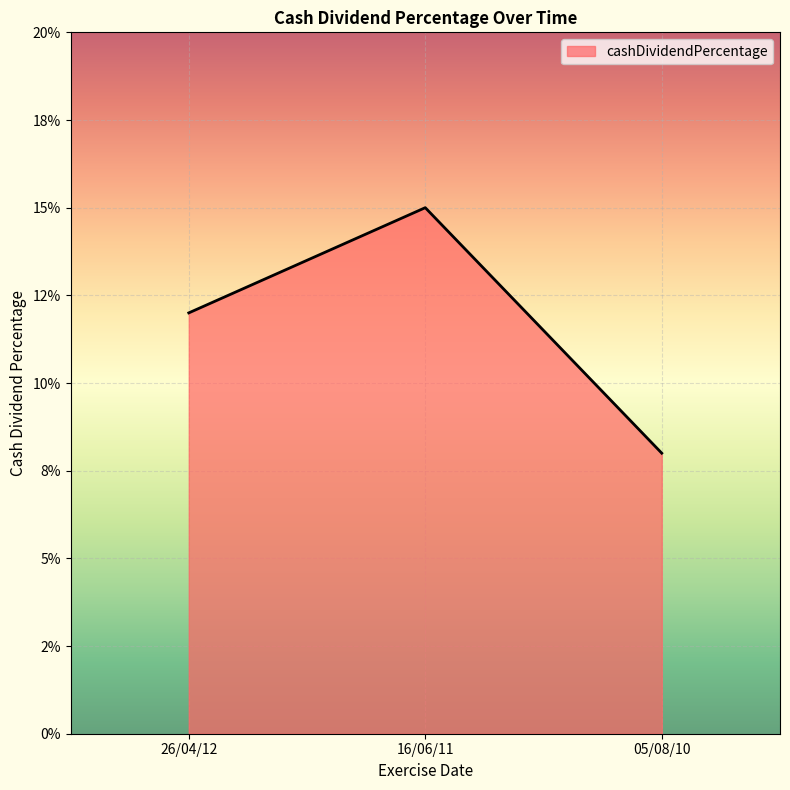

At which category does the chart reach its minimum across all series?

05/08/10